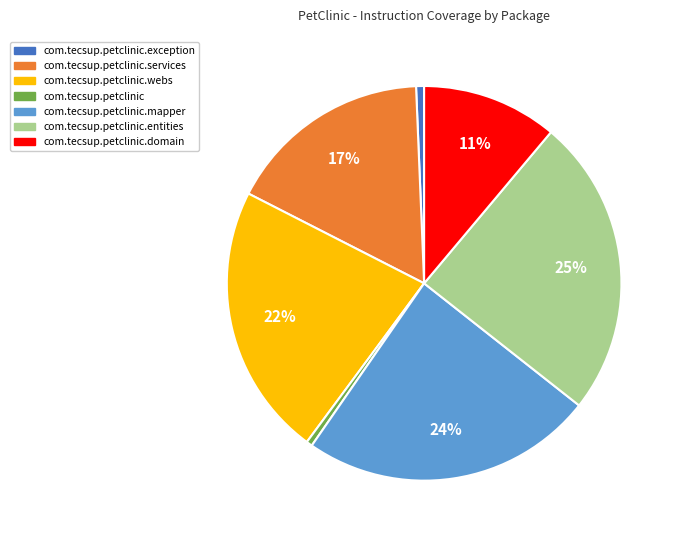

To the nearest percent, what is the average slice percentage?

14%